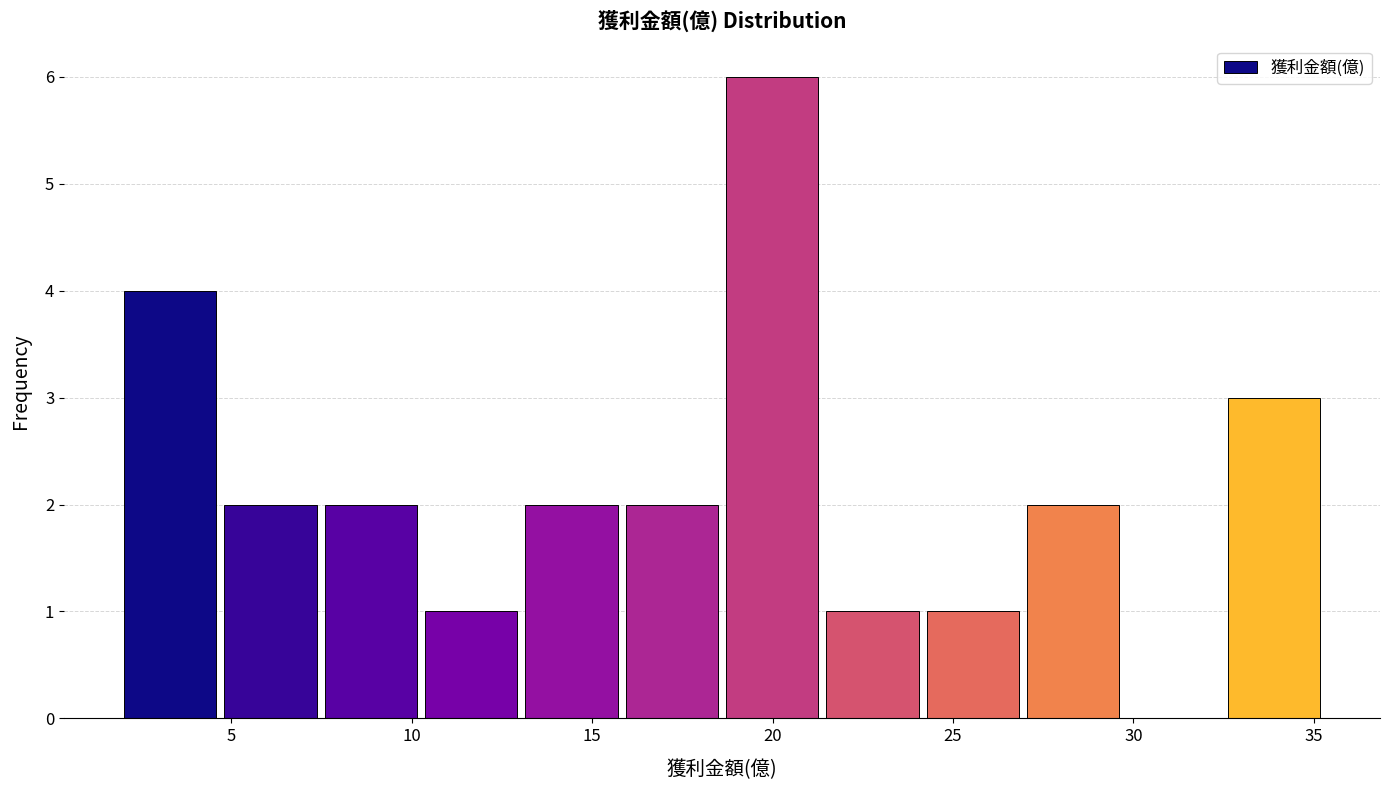

Reading left to right, transcribe this chart: for each bar, give the range it covers on the x-axis and its height. Neither the bar edges nor the heights are printed on the chart, so give them approximately, as read against the axes.

2.0 to 5.0: 4
5.0 to 7.5: 2
7.5 to 10.5: 2
10.5 to 13.0: 1
13.0 to 16.0: 2
16.0 to 18.5: 2
18.5 to 21.5: 6
21.5 to 24.5: 1
24.5 to 27.0: 1
27.0 to 30.0: 2
30.0 to 32.5: 0
32.5 to 35.5: 3